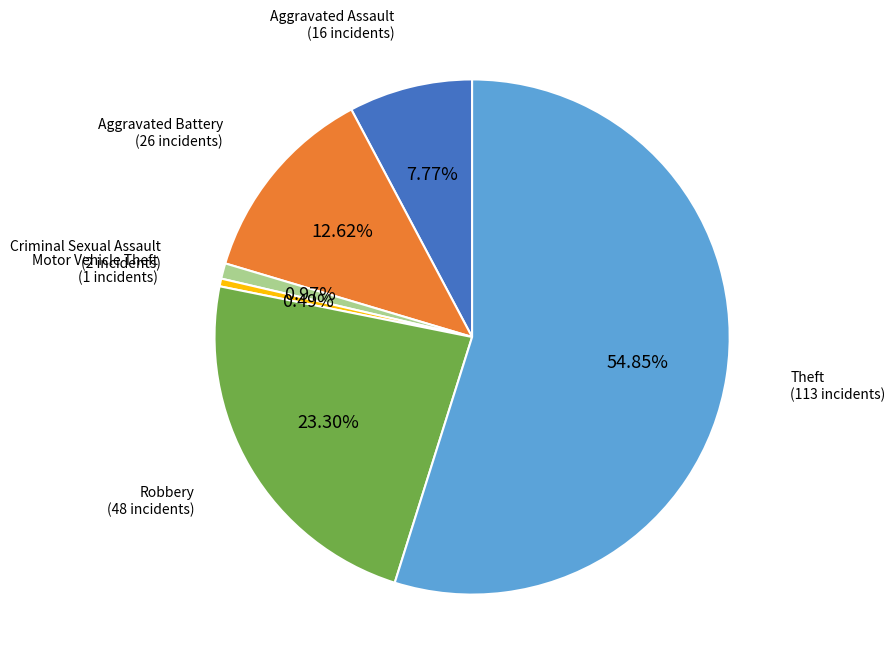

Is there a majority slice in this chart?

Yes